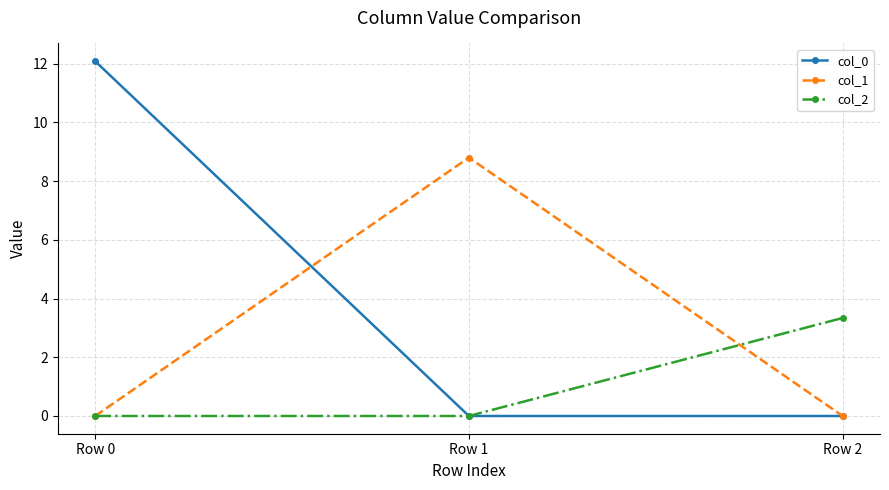

How many lines are shown in the chart?

3